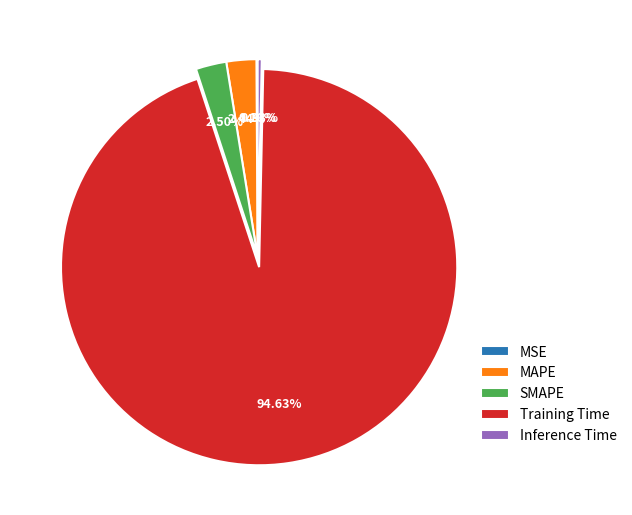

To the nearest percent, what percentage of the pie is Training Time?

95%